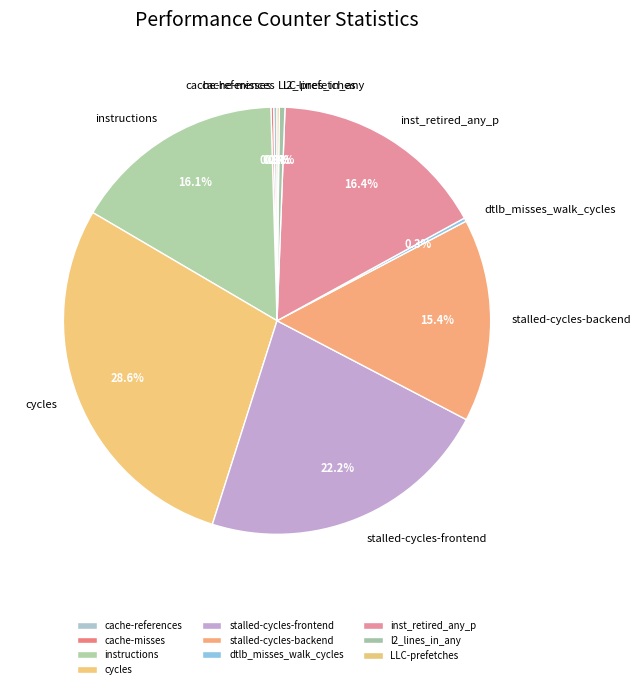

To the nearest percent, what is the difference between the largest and smallest slice percentages?

28%